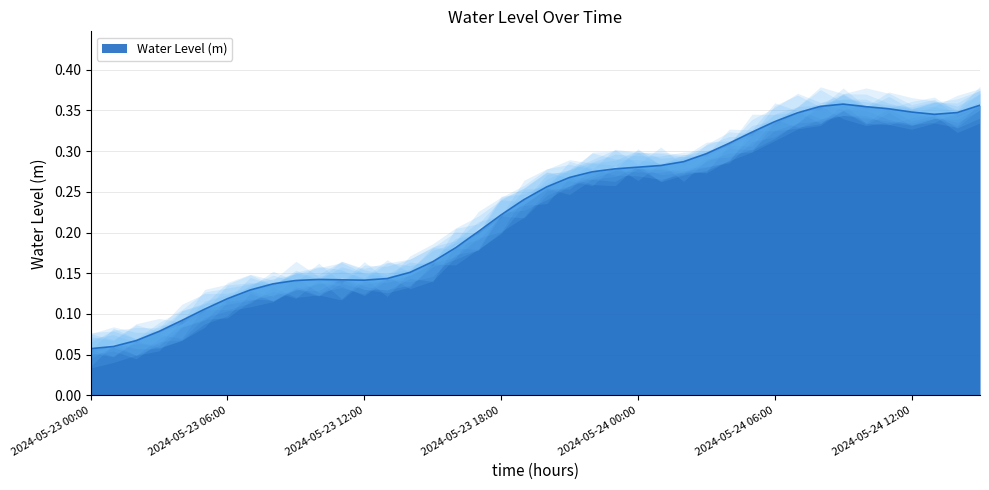

What position from the left is 2024-05-23 02:00?

3